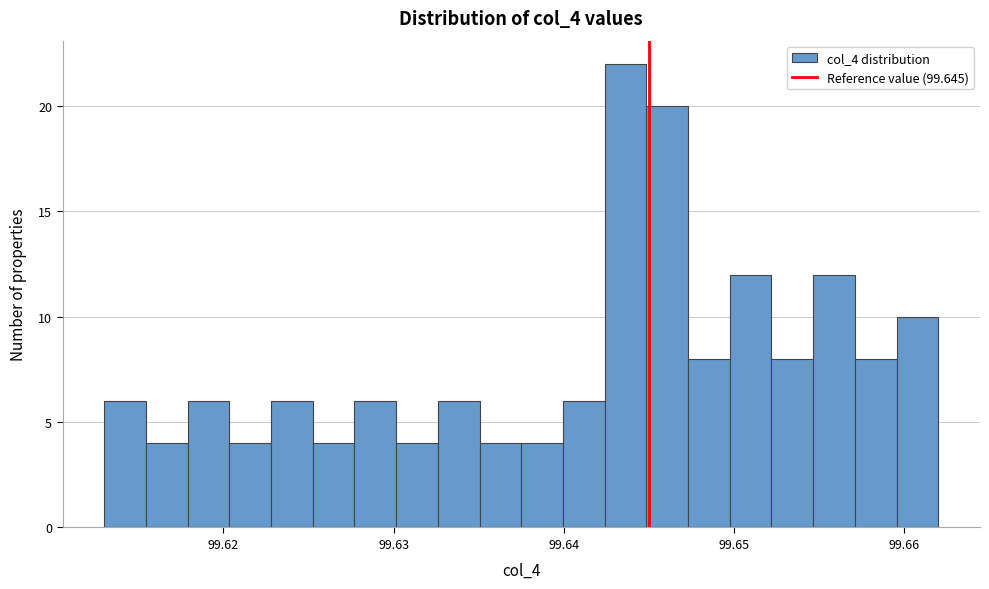

Around what value on the x-axis is the tallest bar? Give the approximate position of its centre, as read against the axis.

99.644